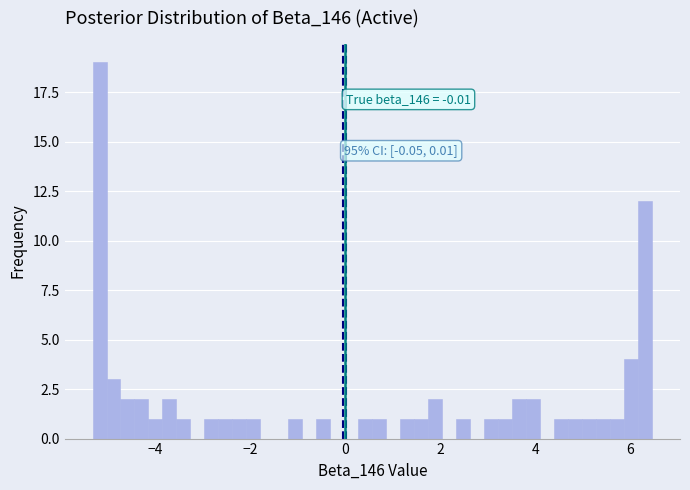

Around what value on the x-axis is the tallest bar? Give the approximate position of its centre, as read against the axis.

-5.2